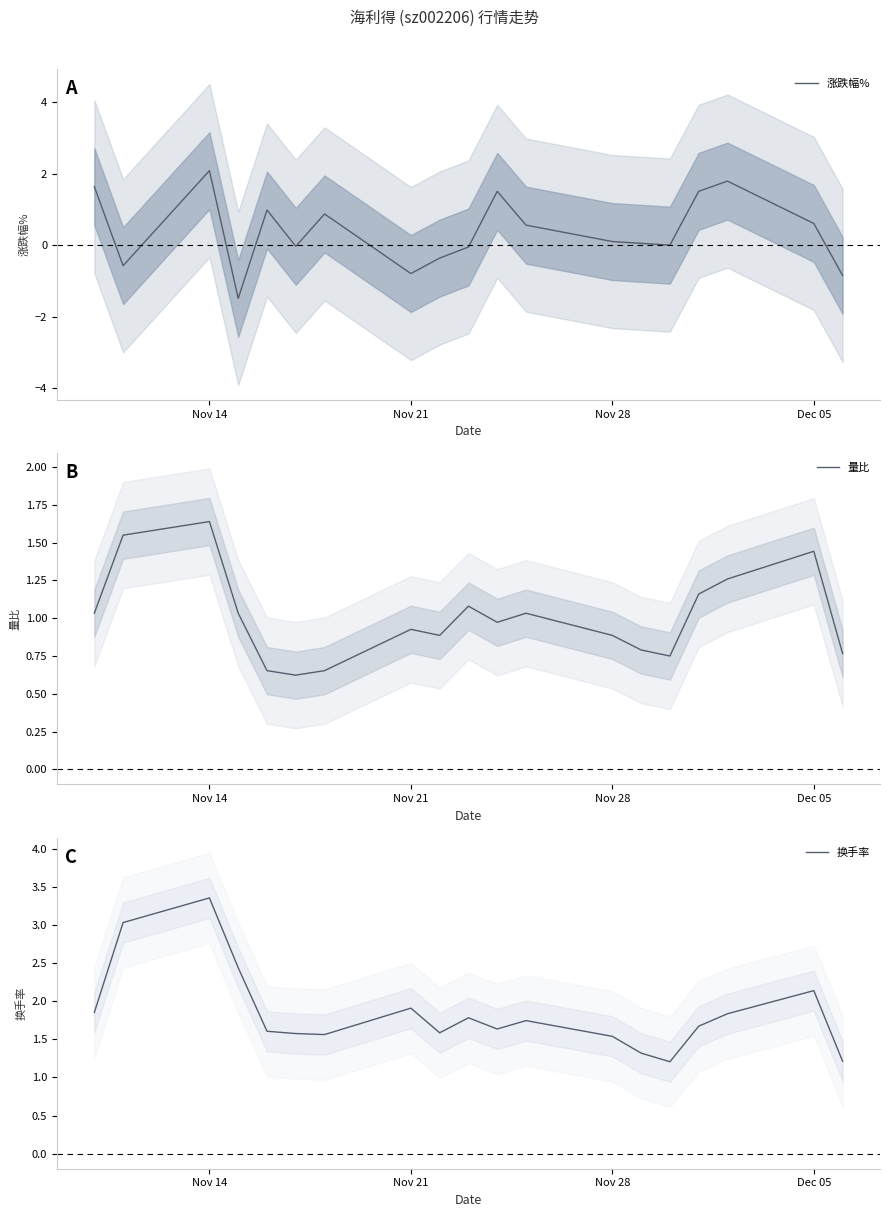

Which series has the widest spread of values?

涨跌幅%